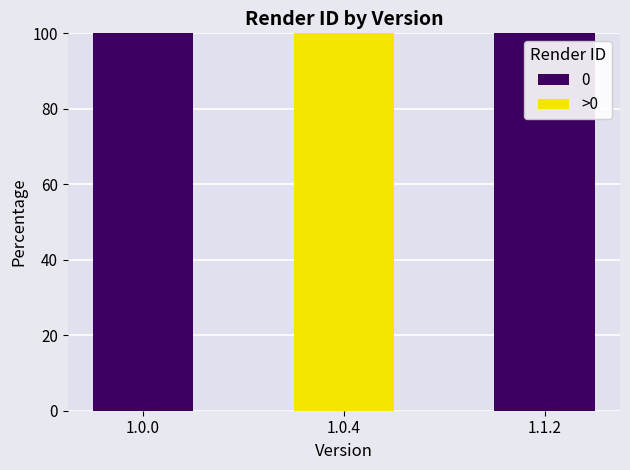

Is it true that 0 equals 100 at 1.1.2?

True